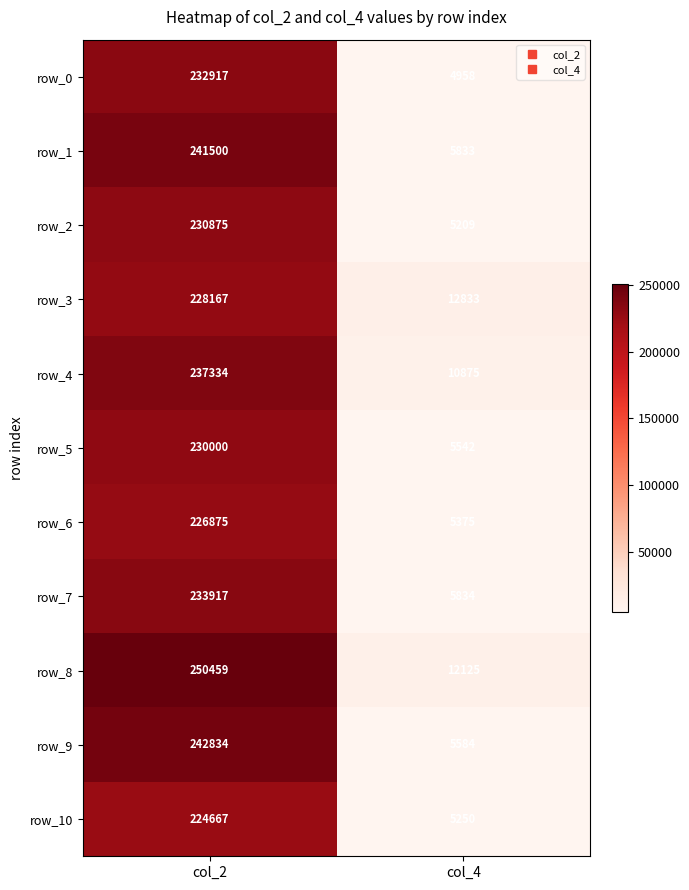

At which label does row_2 reach its peak?

col_2